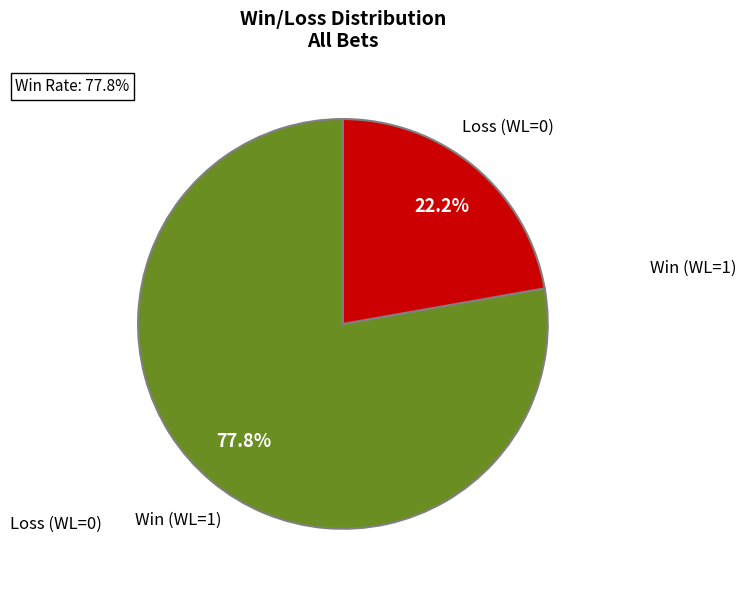

What is the ratio of the value at Win (WL=1) to the value at Loss (WL=0)?

3.5